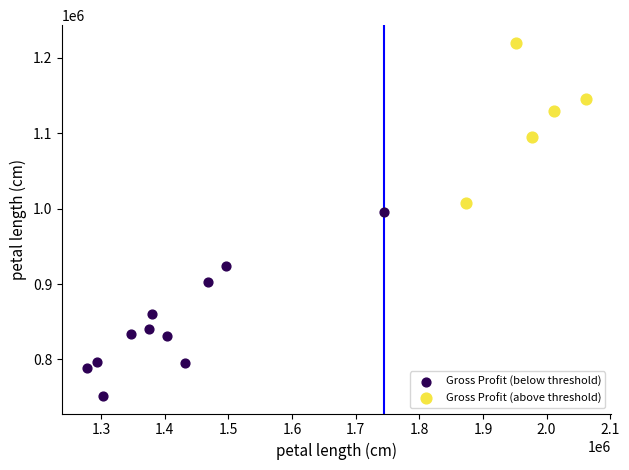

Which series contains the lowest Y value?

Gross Profit (below threshold)